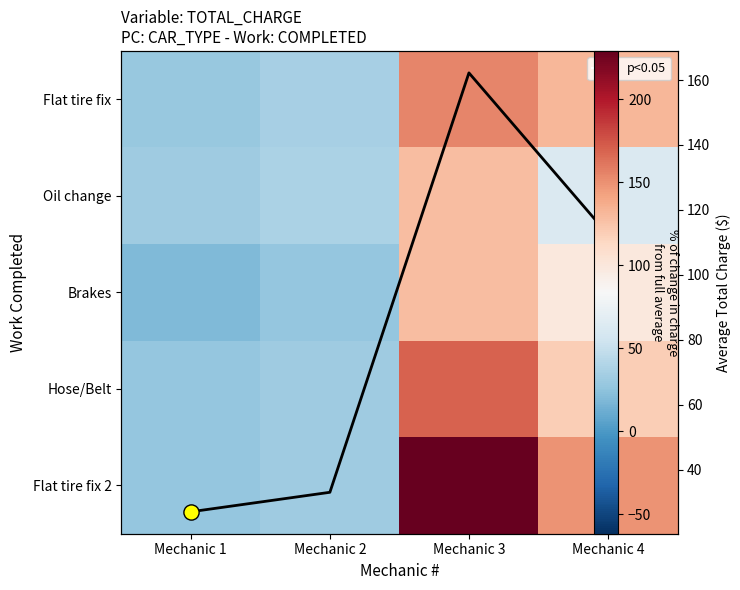

Which series has the widest spread of values?

Flat tire fix 2